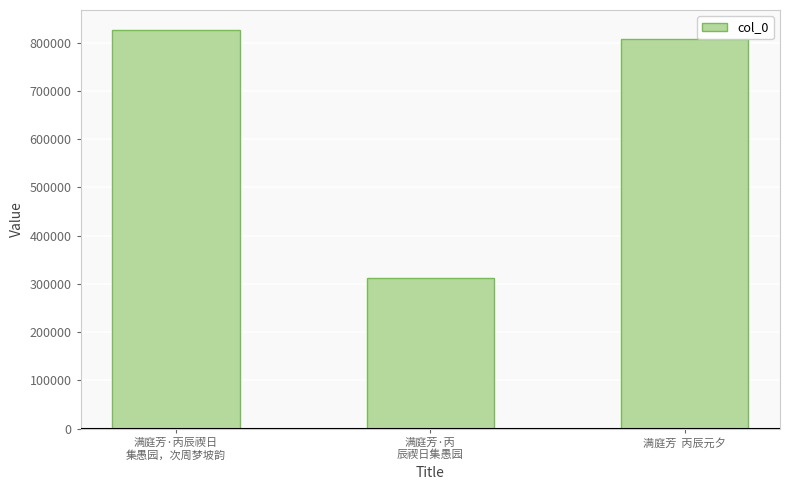

How many data points does each series have?

3